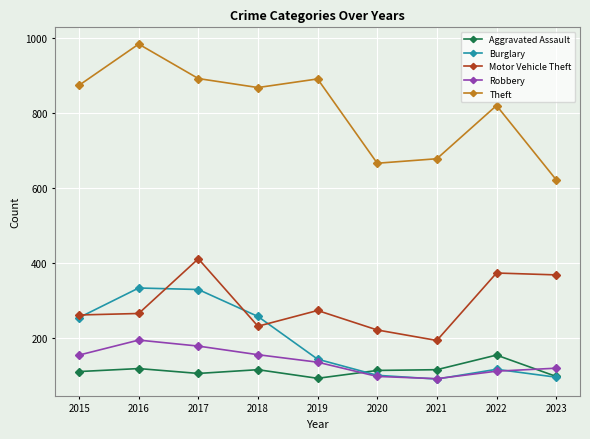

The Burglary series shows 467 at 2017. True or false?

False